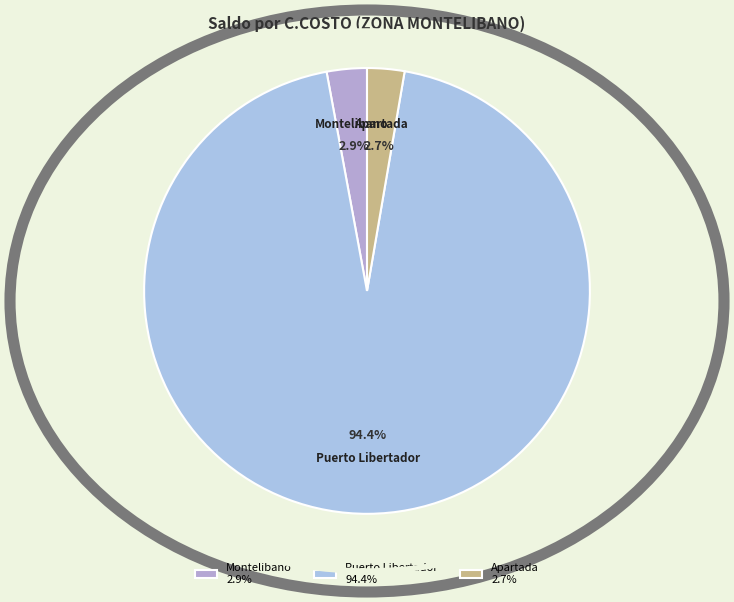

Is there any slice that represents more than half of the pie?

Yes